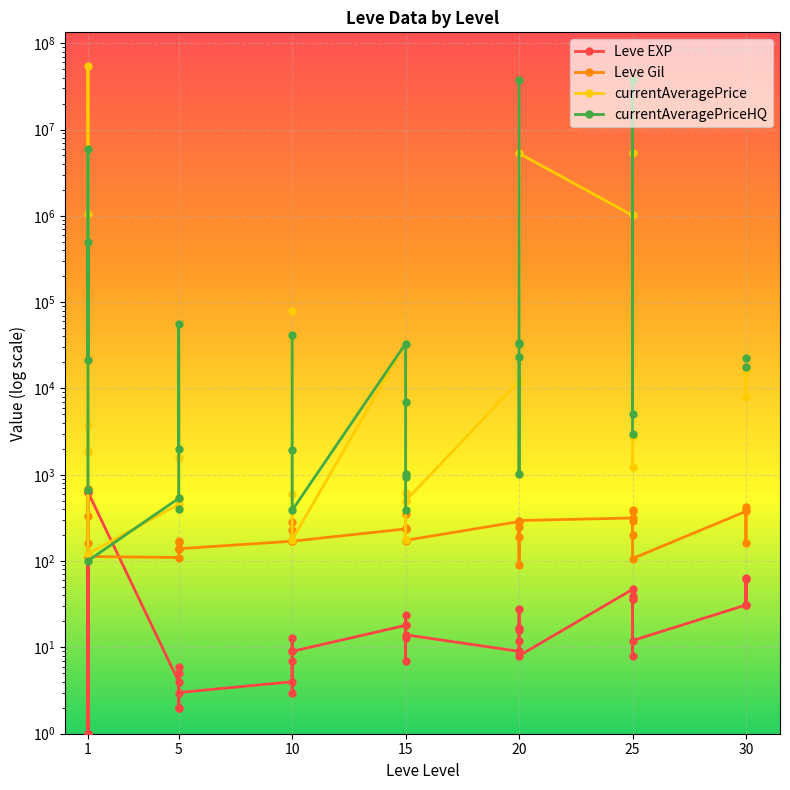

What is the label of the 22nd point from the right?

18